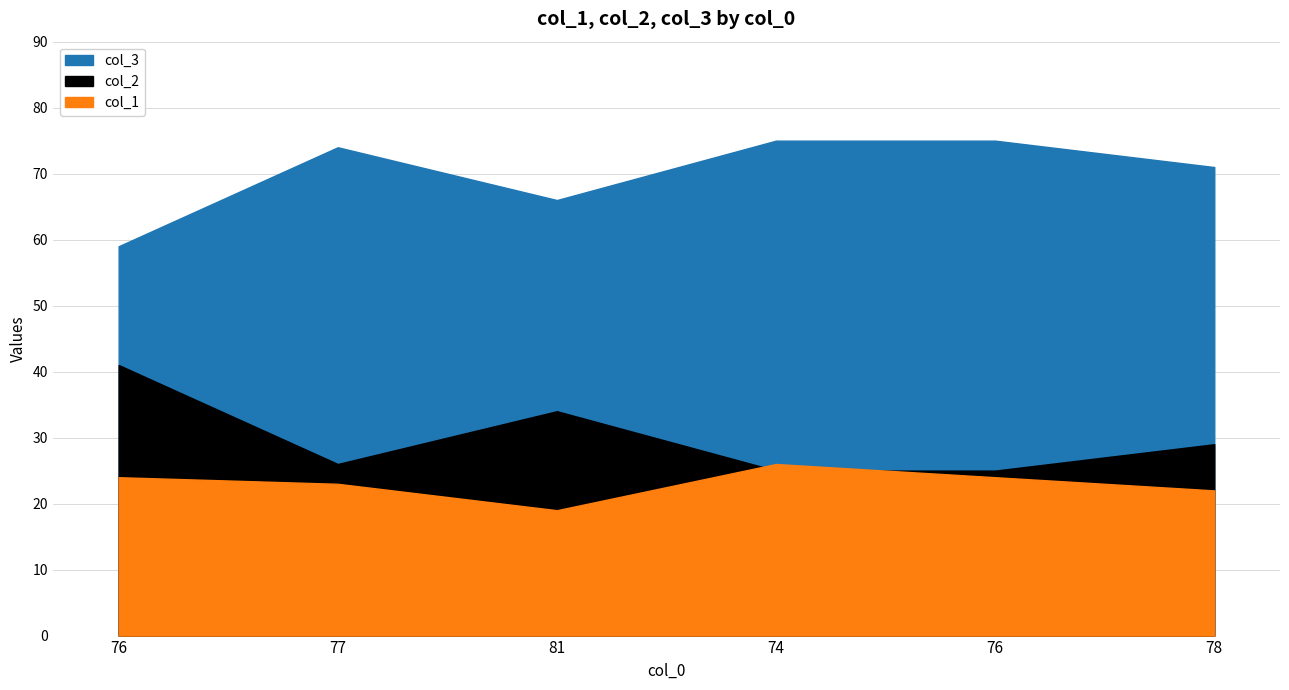

At which category does col_1 reach its first local peak?

74